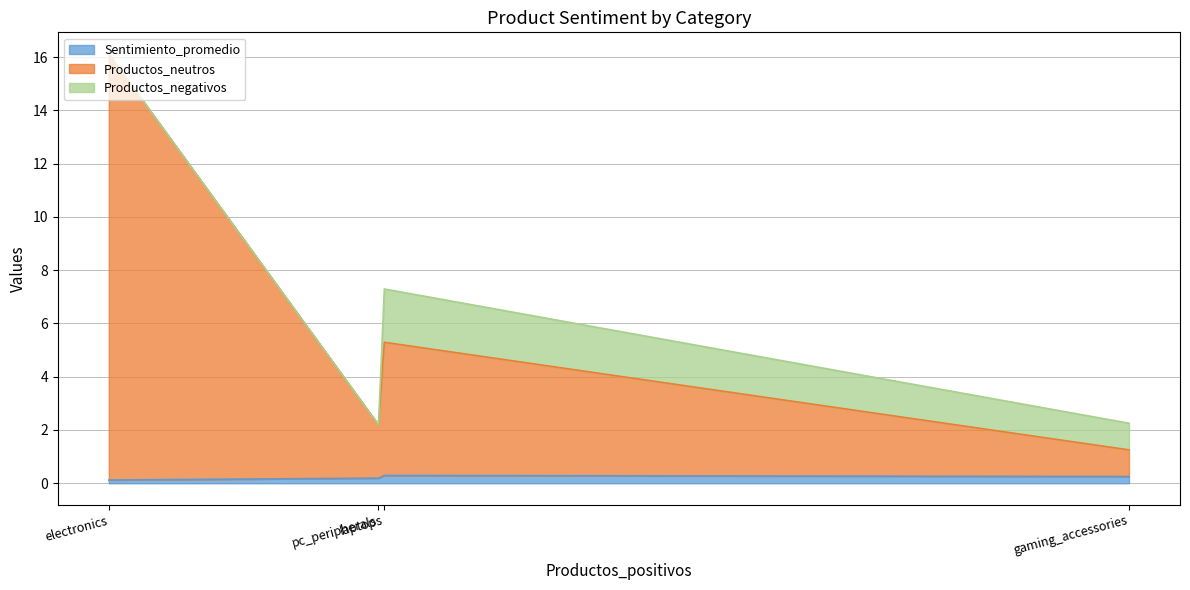

Is it true that Sentimiento_promedio equals 0.3 at laptops?

True